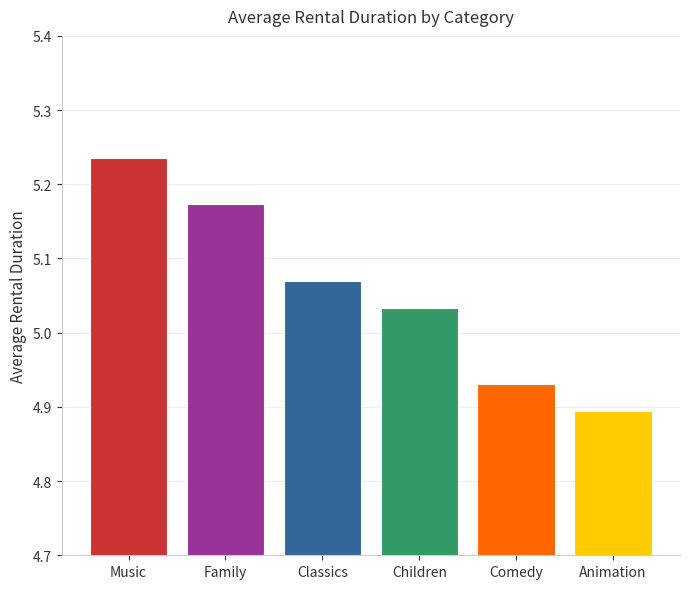

What position from the right is Comedy?

2